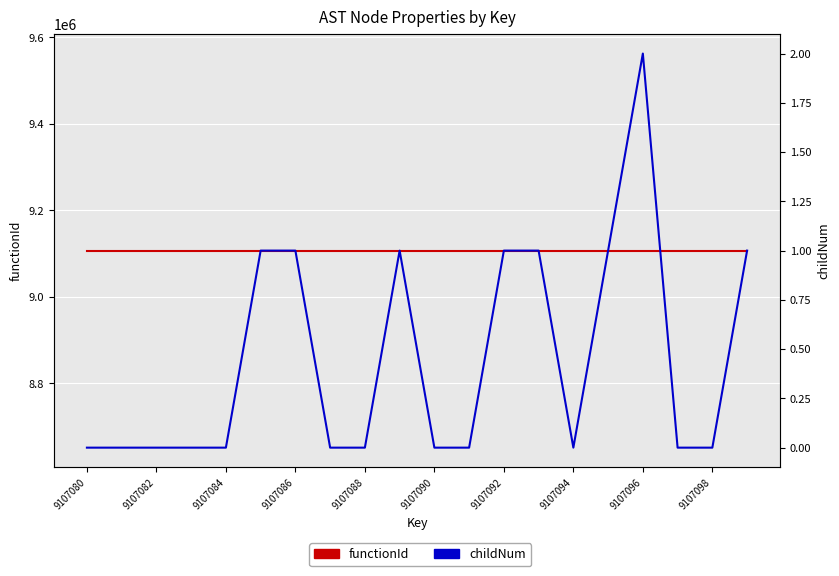

Which category has the lowest value across all series?

9107080